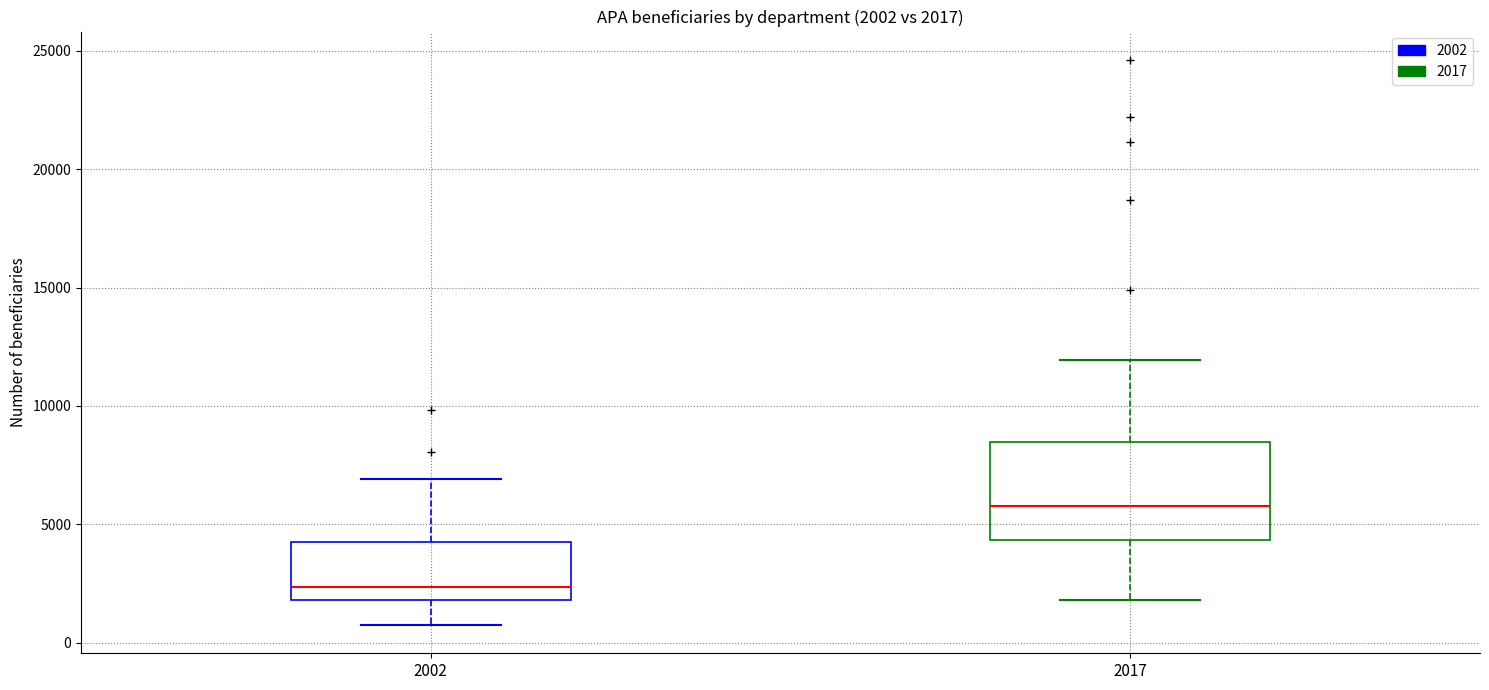

Which box has the highest median line?

2017